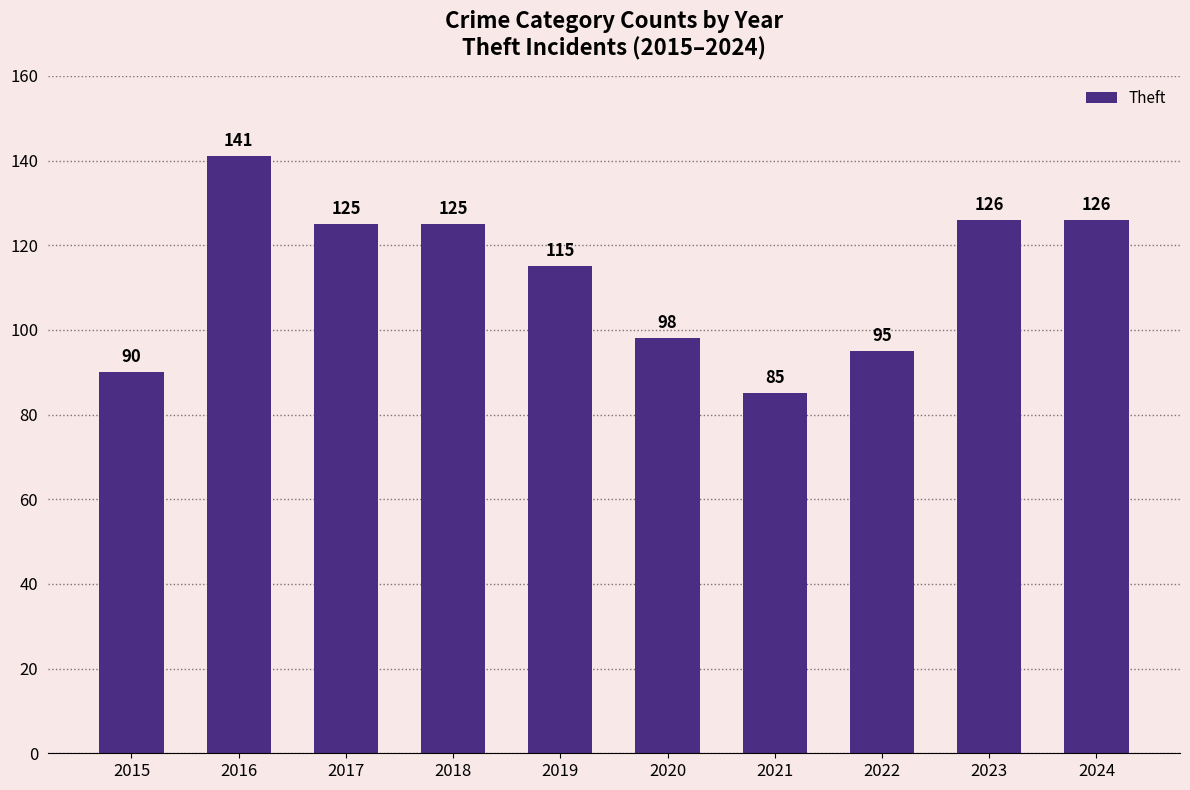

What is the greatest value displayed?

141